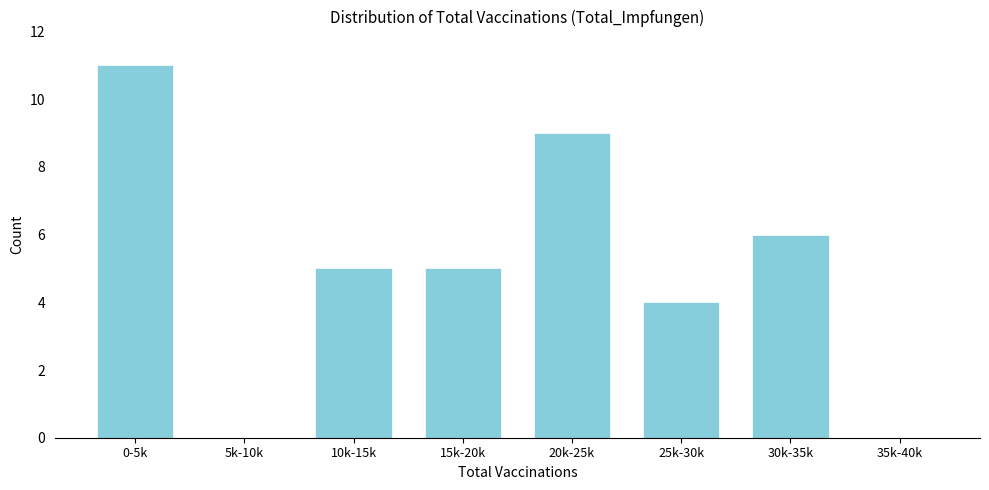

Reading left to right, list all the values displayed in this chart.

0-5k=11	5k-10k=0	10k-15k=5	15k-20k=5	20k-25k=9	25k-30k=4	30k-35k=6	35k-40k=0